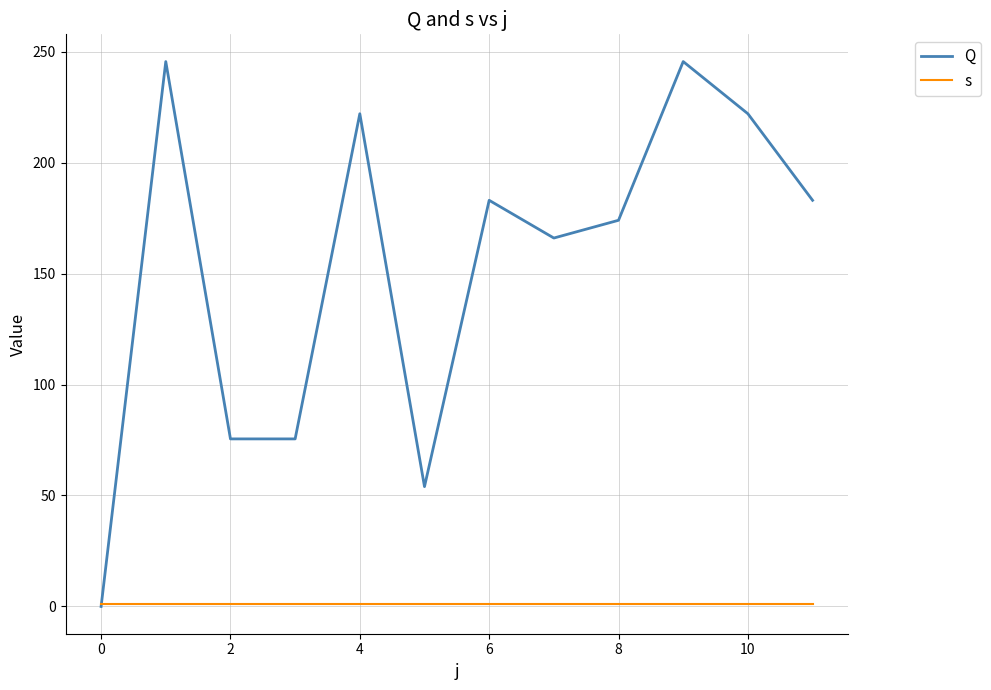

Which series has the largest total across all categories?

Q